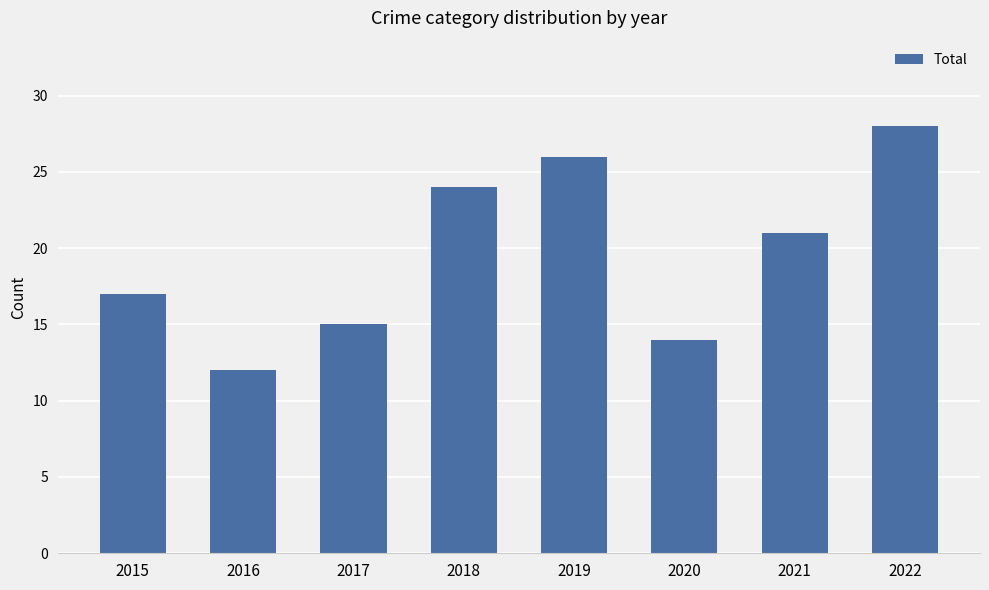

What is the change in value from 2019 to 2022?

+2